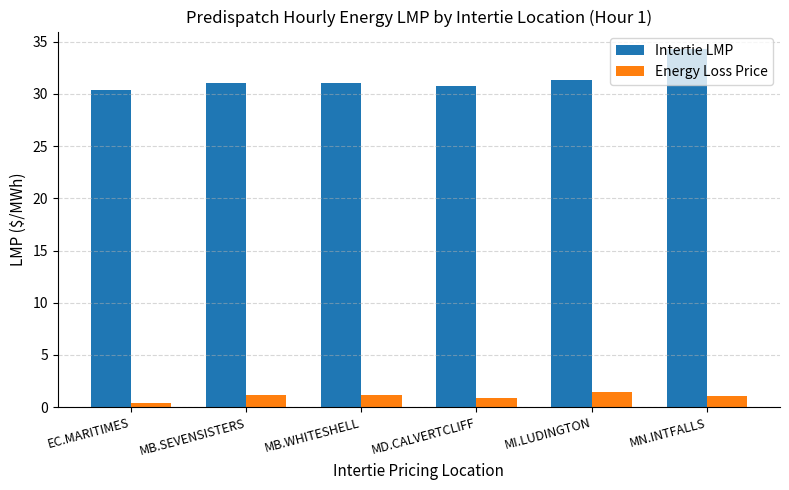

What is the difference between the highest and lowest values at MB.WHITESHELL?

29.9